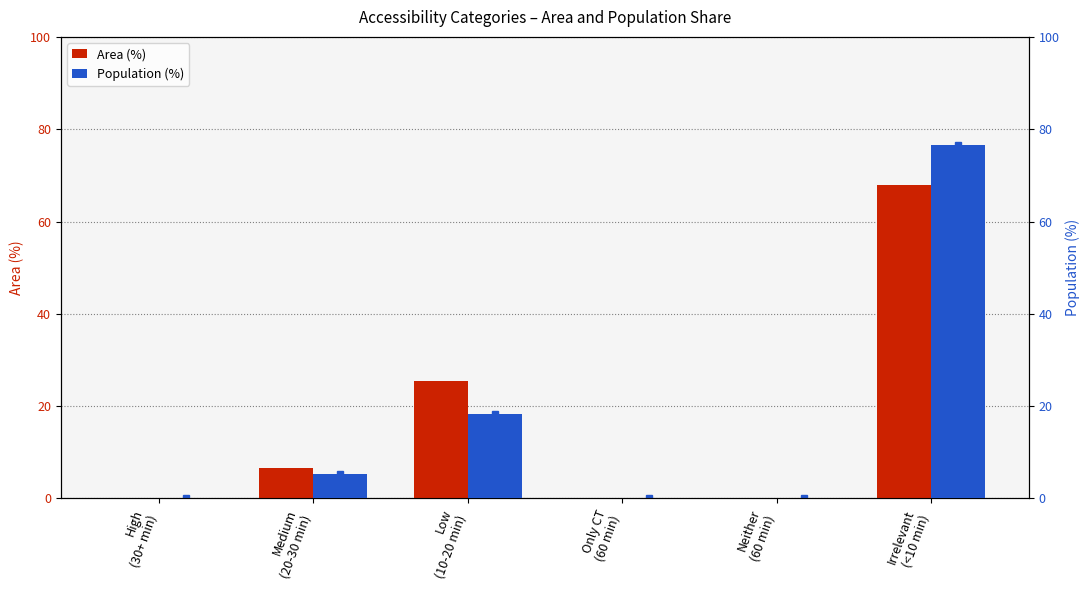

How many groups of bars are there?

6